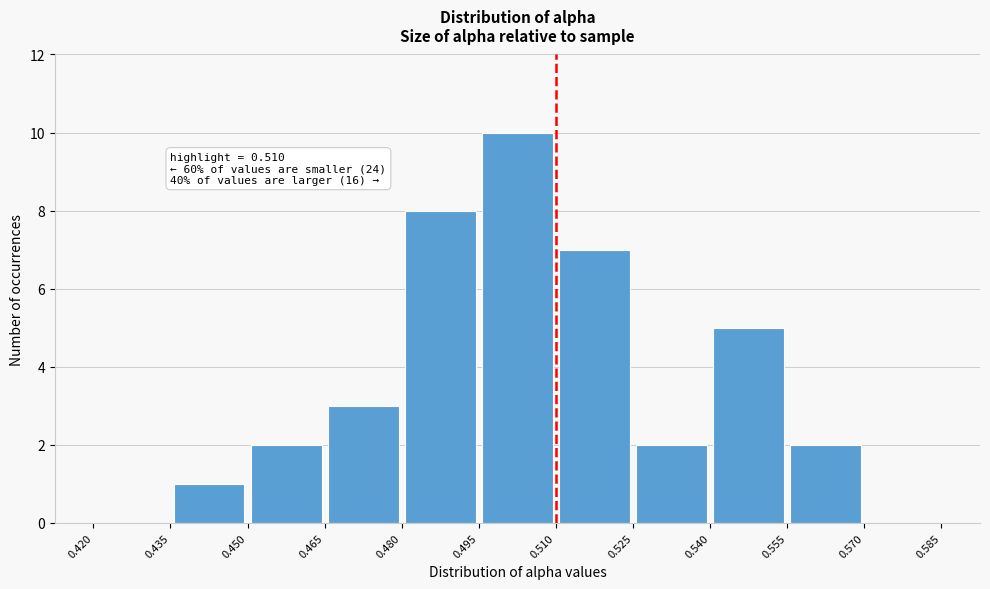

Over which range of the x-axis is the bar tallest?

0.495 to 0.510